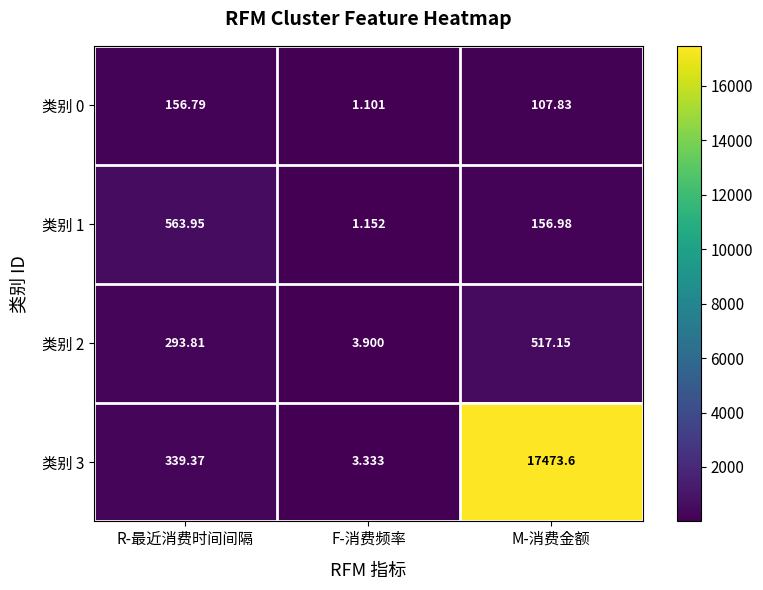

At which label does 类别 3 reach its minimum?

F-消费频率